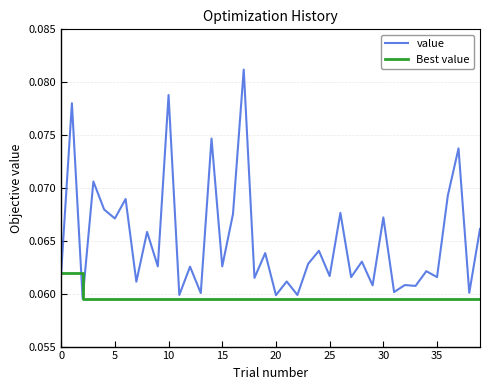

Rank the series by their maximum value, from highest to lowest.

value, Best value